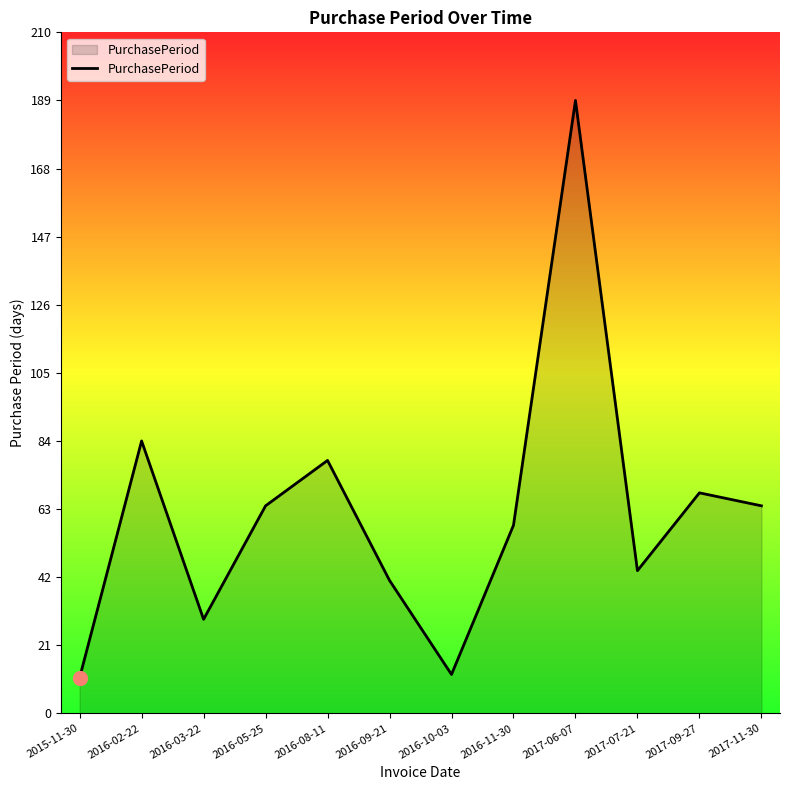

What is the maximum value shown in the chart?

189